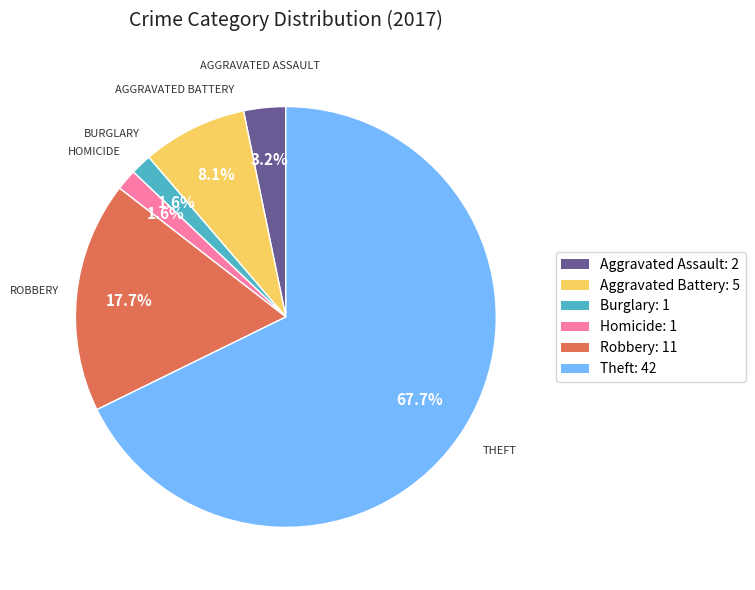

Between Robbery: 11 and Theft: 42, which is larger?

Theft: 42